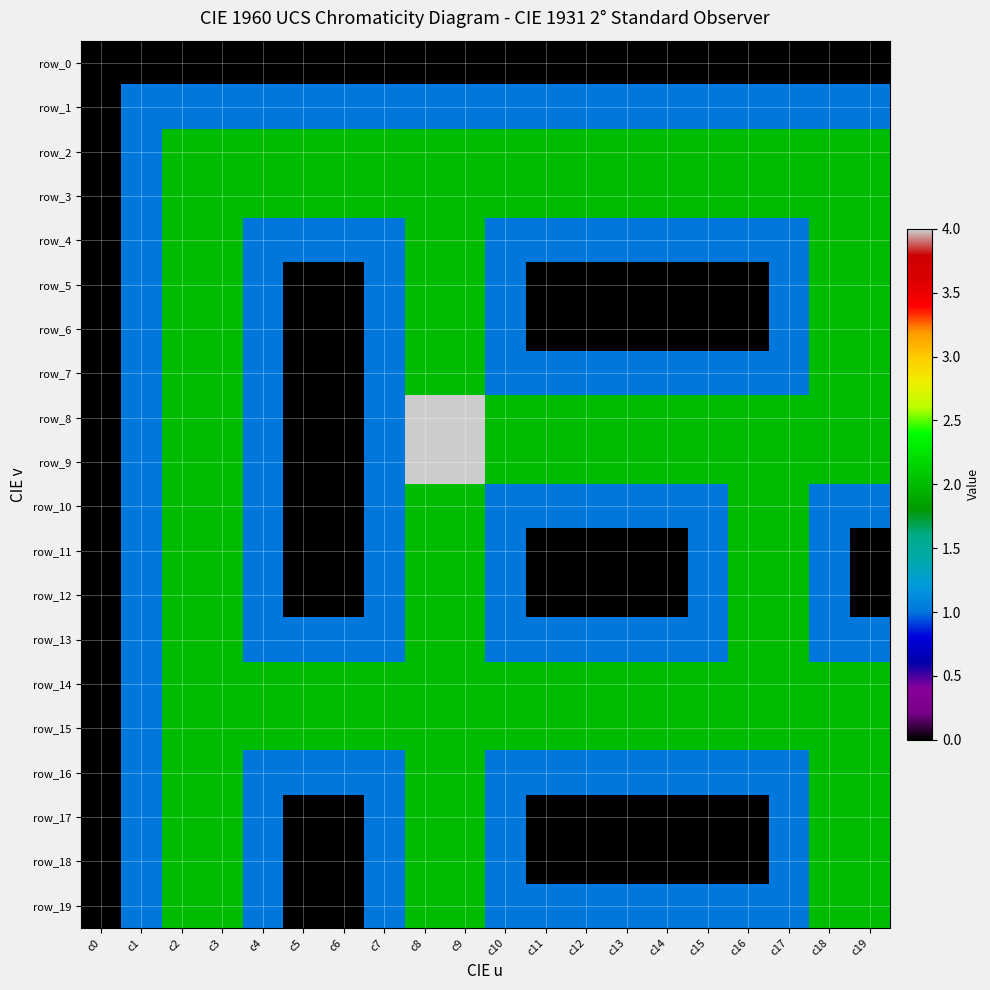

Which series changed the most between c2 and c7?

row_4